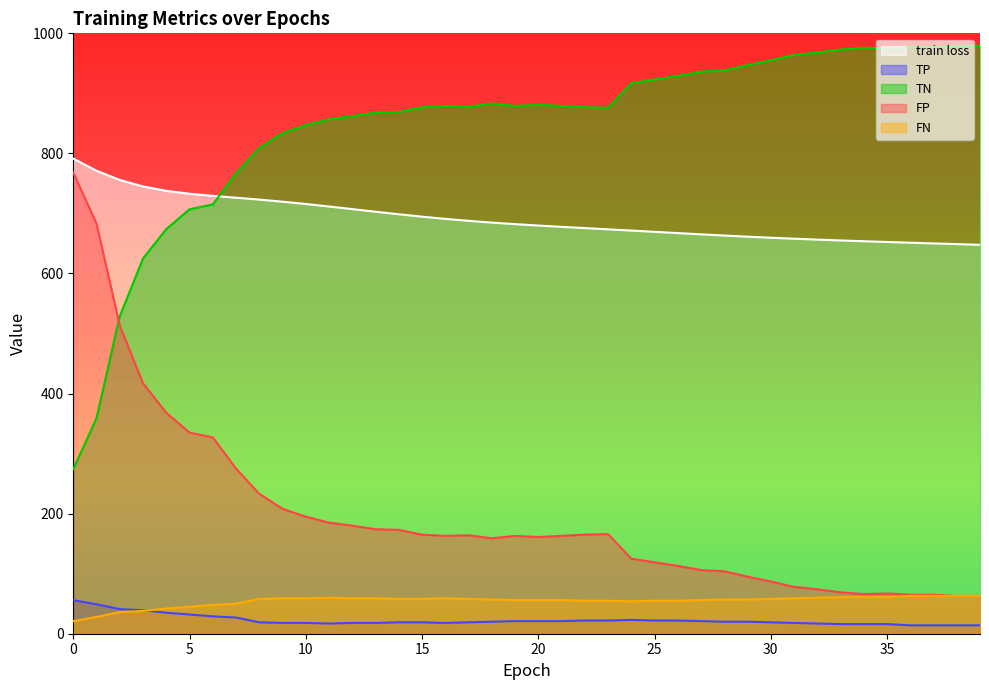

Which series changed the most between 21 and 33?

TN